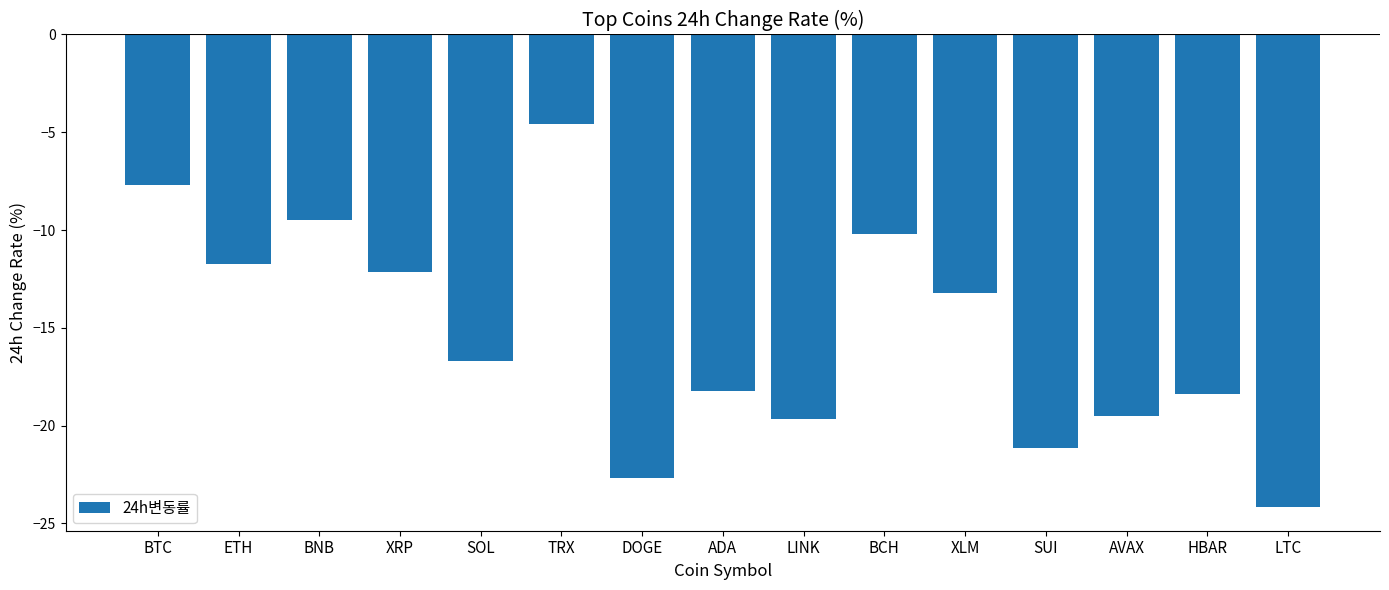

What is the label of the 3rd bar from the left?

BNB